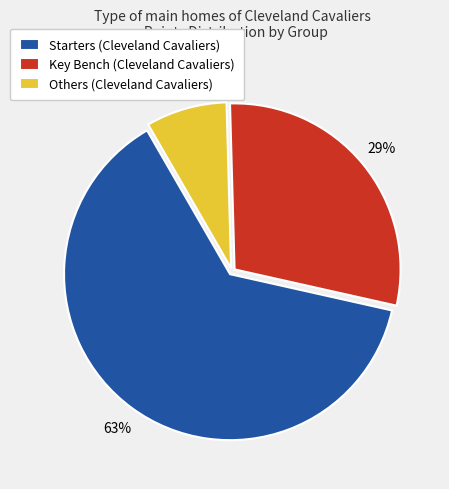

Which slice is the largest?

63%